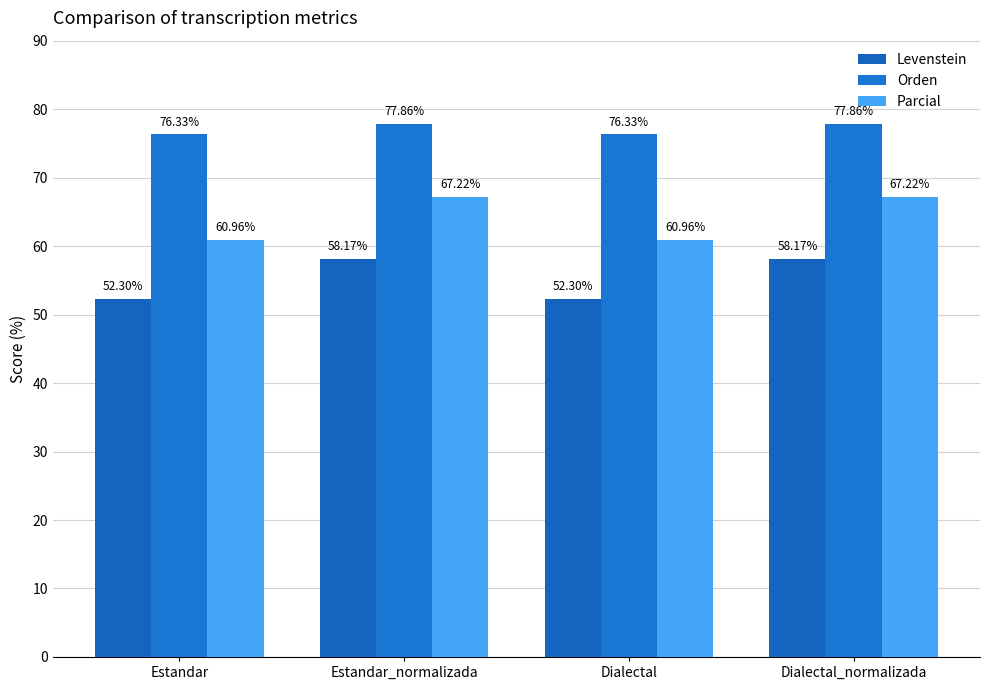

List the series in order of their peak value, lowest first.

Levenstein, Parcial, Orden